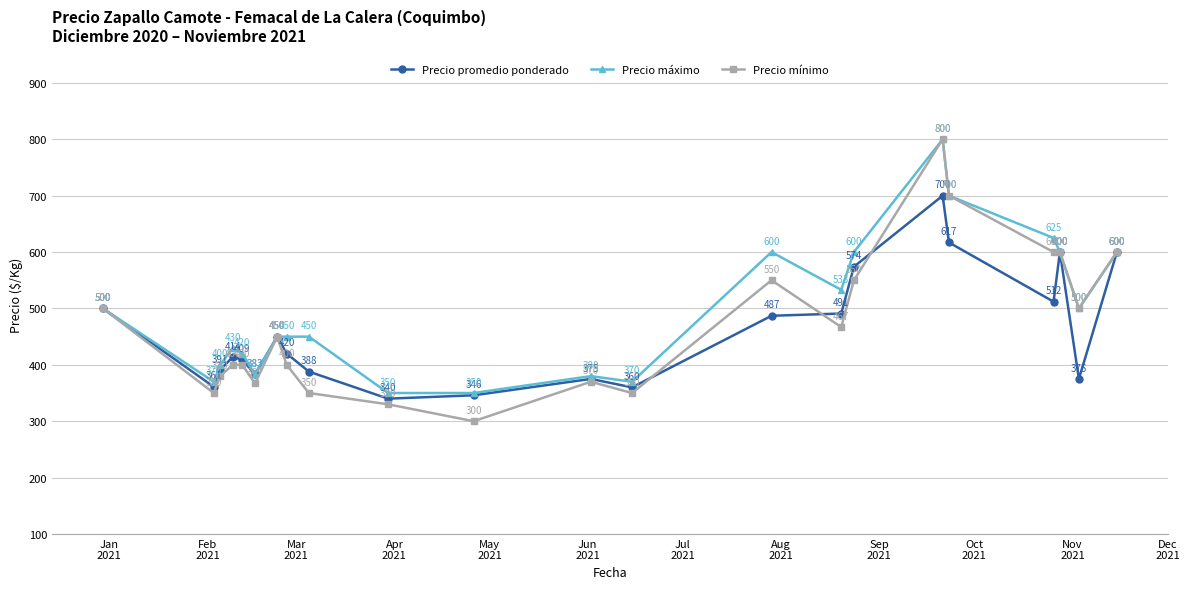

What are all the series names shown in the legend?

Precio promedio ponderado, Precio máximo, Precio mínimo